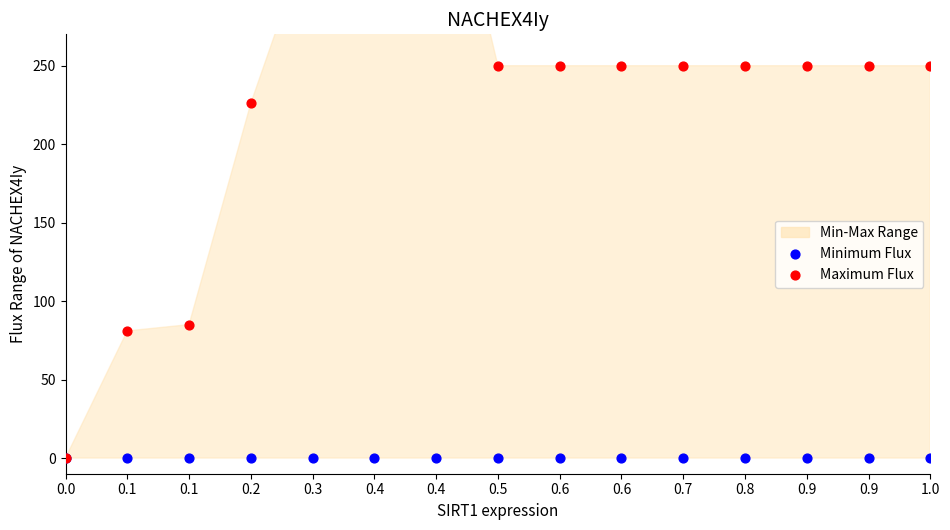

At which category is the sum across all series the highest?

0.4